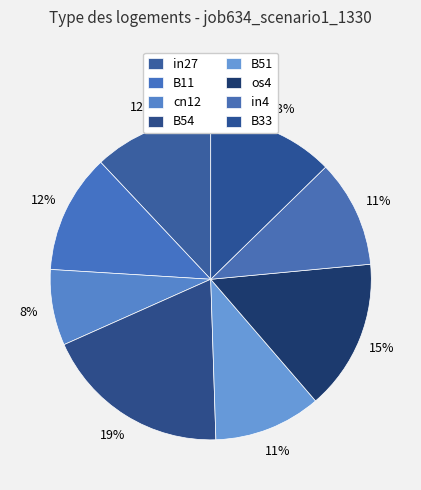

How many segments does this pie chart have?

8